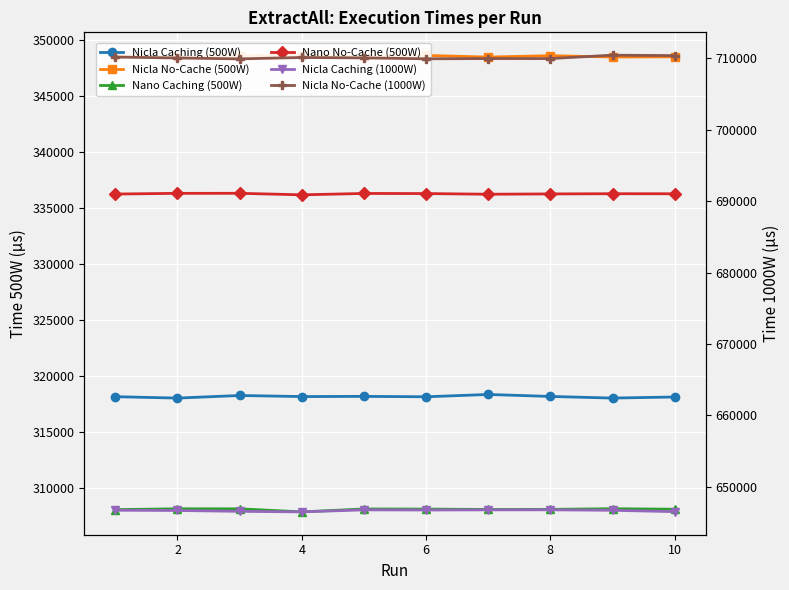

The value of Nano Caching (500W) at 8 is 308175. True or false?

True